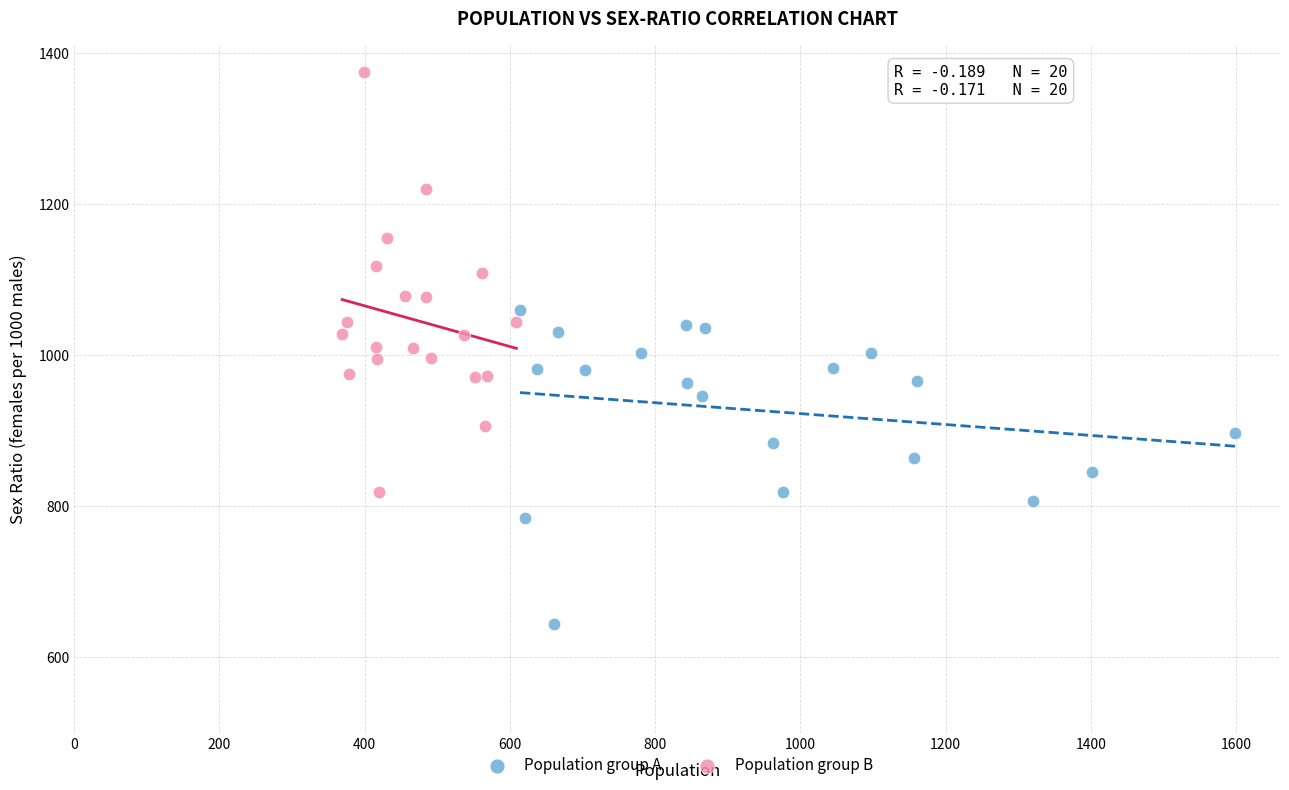

Which series reaches the minimum Y coordinate?

Population group A